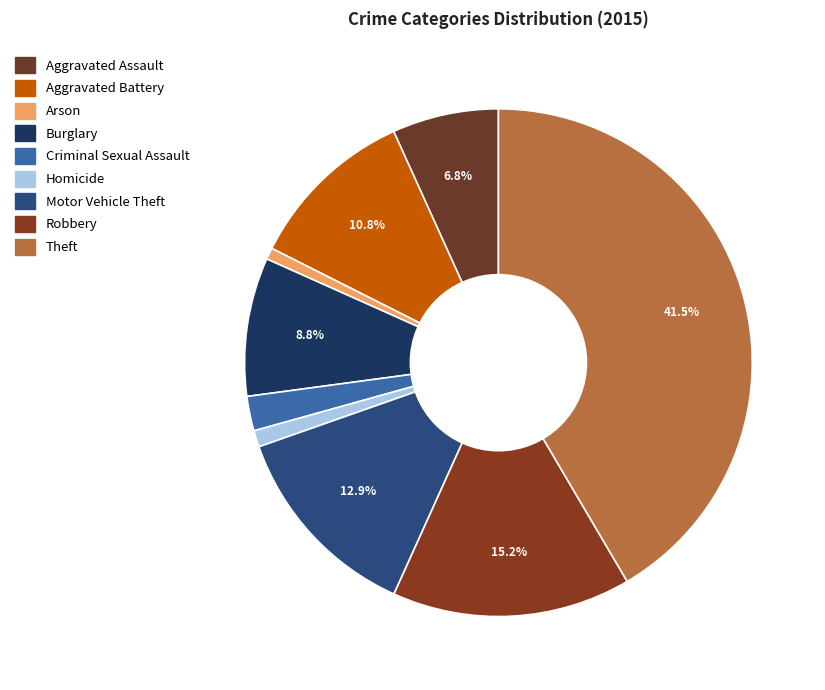

Which has a higher value, Theft or Motor Vehicle Theft?

Theft